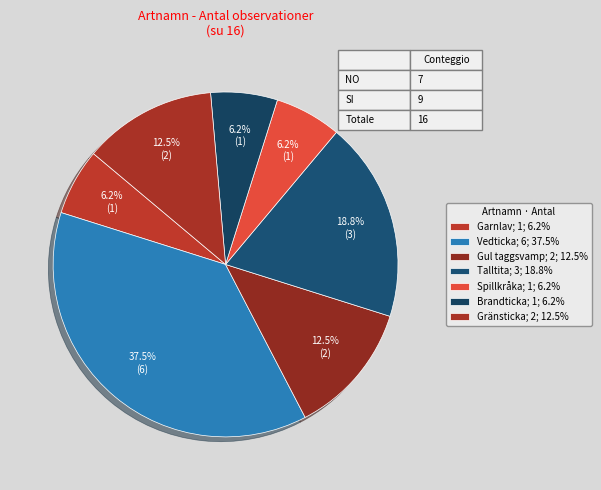

To the nearest percent, what percentage of the pie is Brandticka?

6%